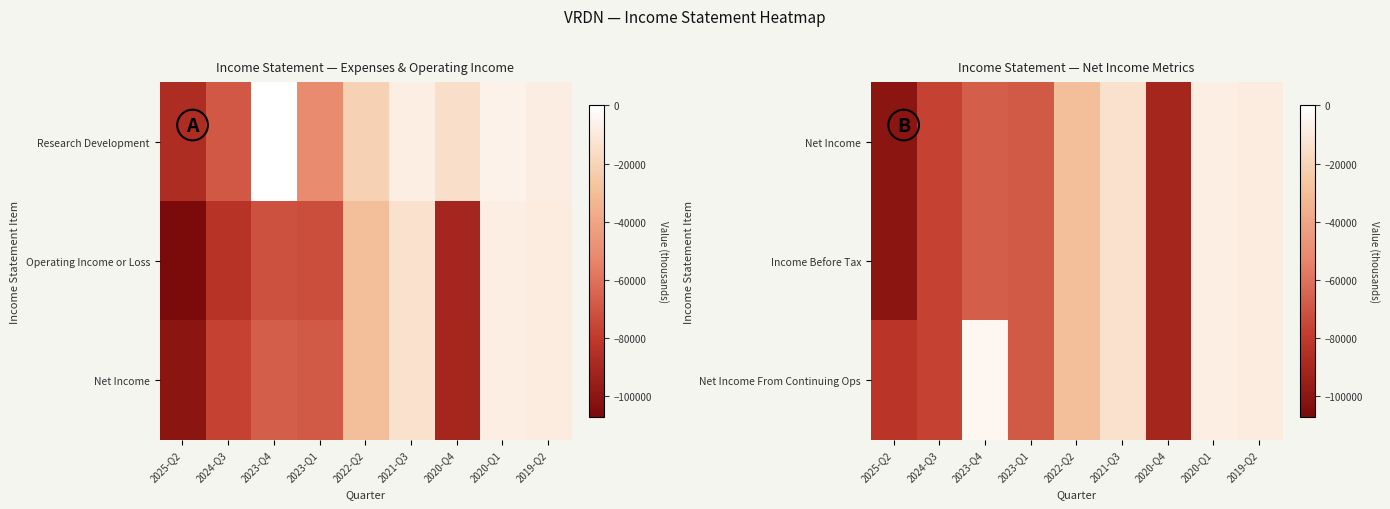

What is the greatest value displayed?

-4100